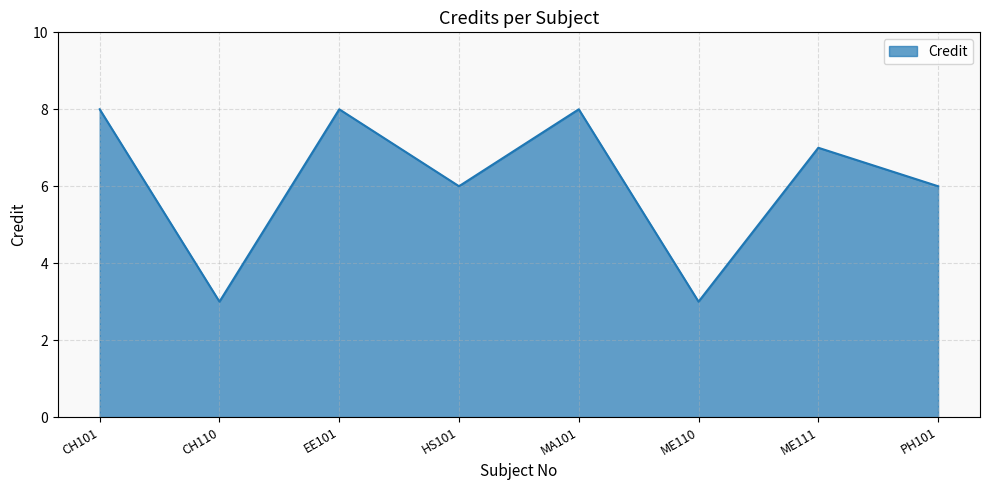

How many series are shown in this chart?

1